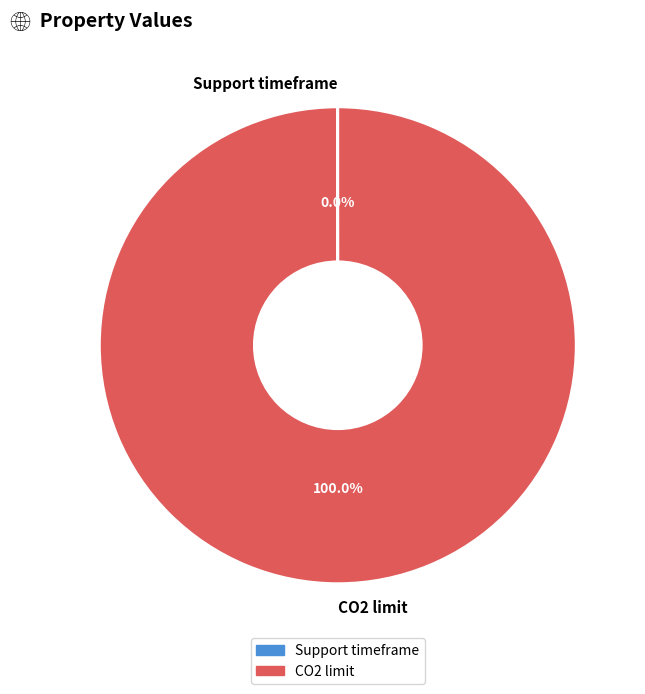

To the nearest percent, what is the average slice percentage?

50%